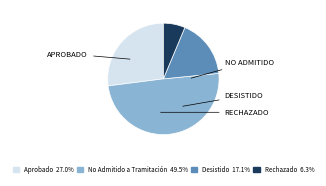

Does any single category account for the majority?

No